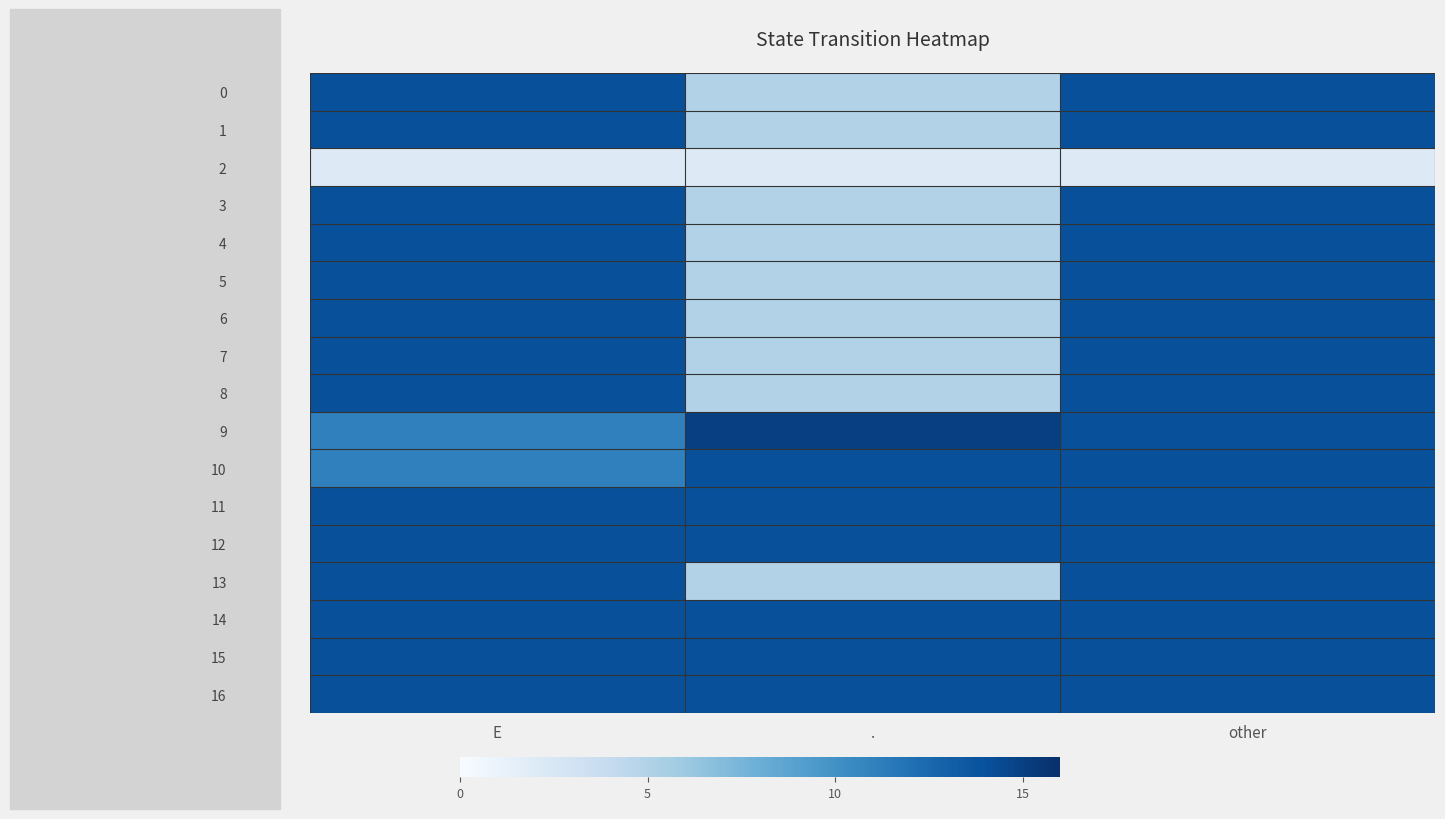

Reading left to right, list all the values displayed in this chart.

0: E=14	.=5	other=14
1: E=14	.=5	other=14
2: E=2	.=2	other=2
3: E=14	.=5	other=14
4: E=14	.=5	other=14
5: E=14	.=5	other=14
6: E=14	.=5	other=14
7: E=14	.=5	other=14
8: E=14	.=5	other=14
9: E=11	.=15	other=14
10: E=11	.=14	other=14
11: E=14	.=14	other=14
12: E=14	.=14	other=14
13: E=14	.=5	other=14
14: E=14	.=14	other=14
15: E=14	.=14	other=14
16: E=14	.=14	other=14